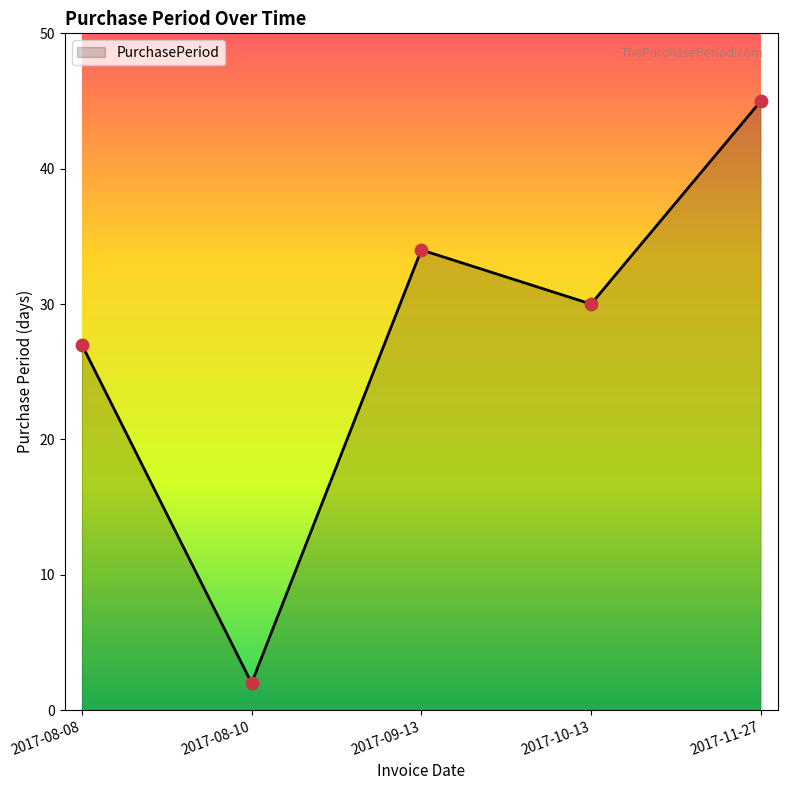

Between 2017-10-13 and 2017-08-10, which is larger?

2017-10-13